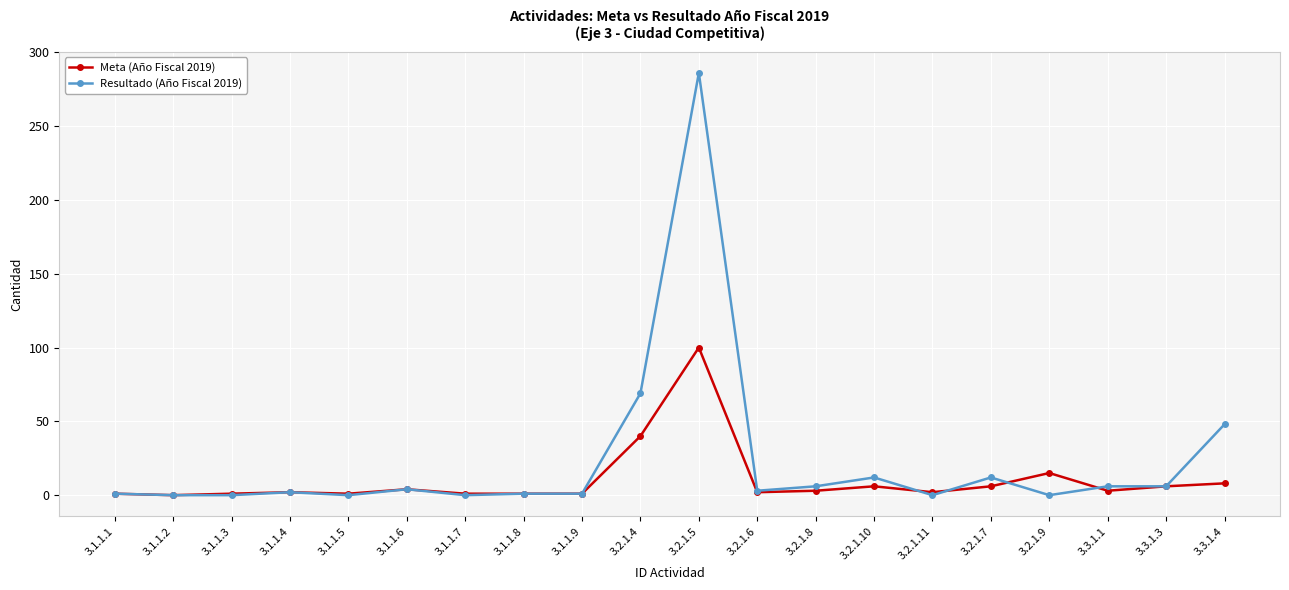

List the series in order of their overall mean, highest first.

Resultado (Año Fiscal 2019), Meta (Año Fiscal 2019)